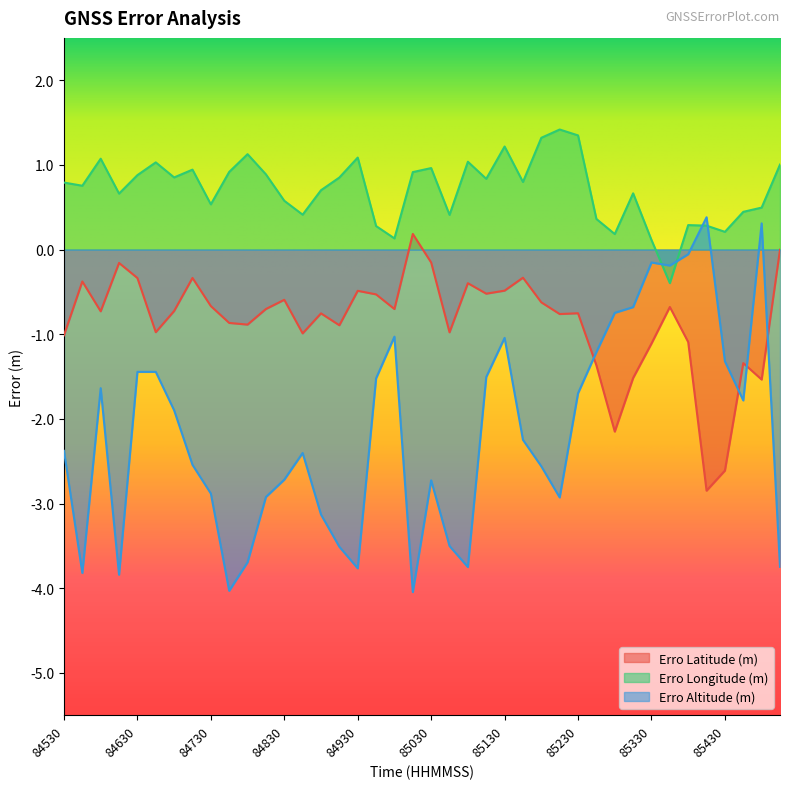

What is the spread (max minus min) of values at 85015?

5.0